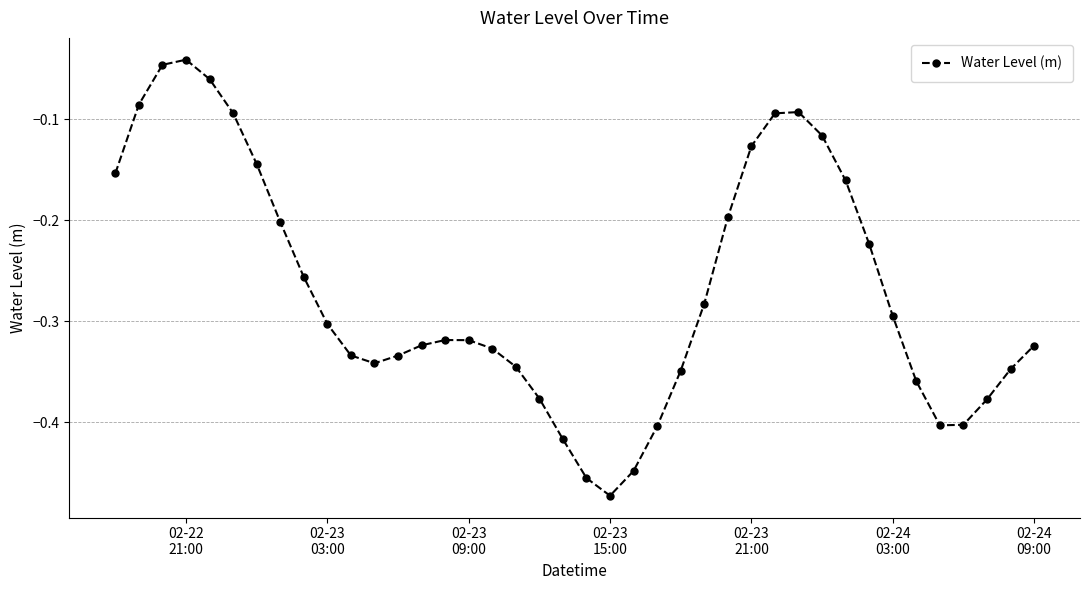

What is the difference between the maximum and minimum values?

0.4